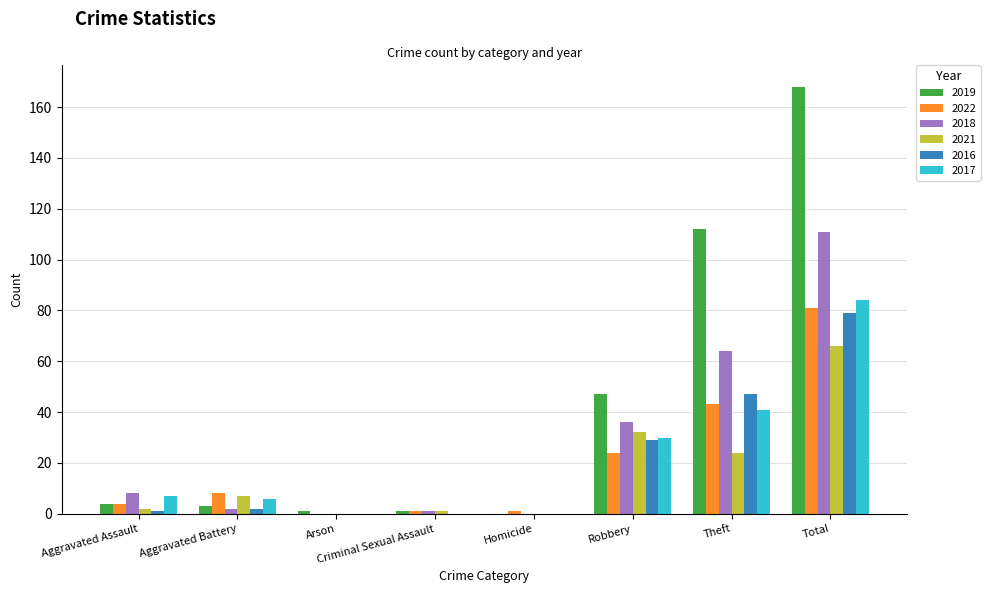

What is the sum of all 2021 values?

132